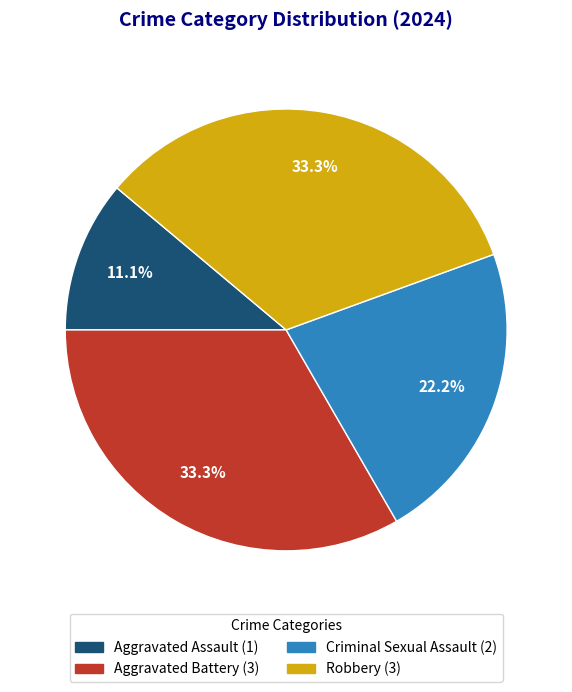

Approximately how many times larger is the value at Criminal Sexual Assault compared to Robbery?

0.7